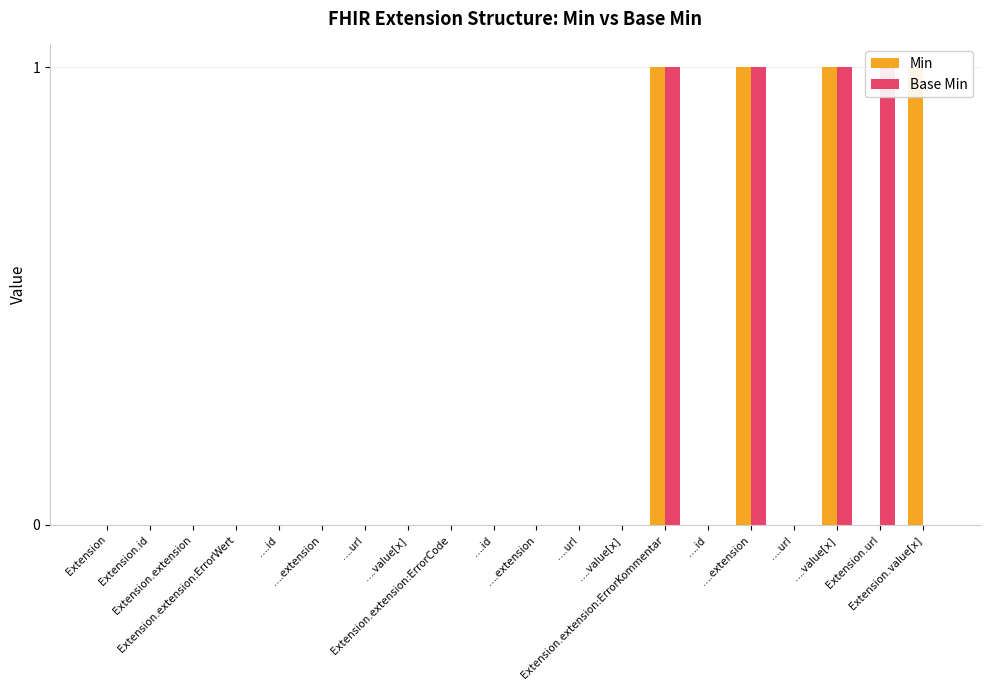

Rank the series at Extension.extension from lowest to highest value.

Min, Base Min